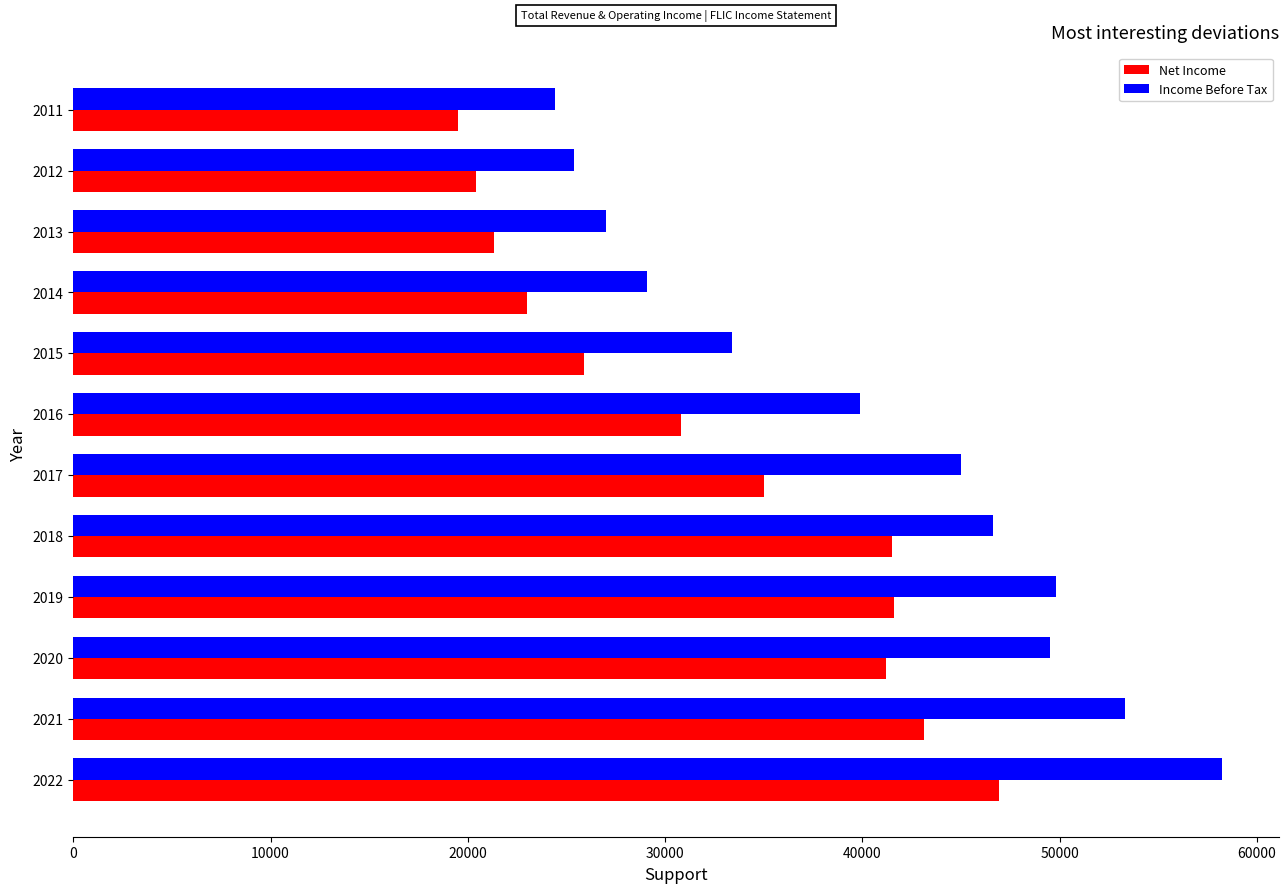

What is the minimum value shown in the chart?

19500